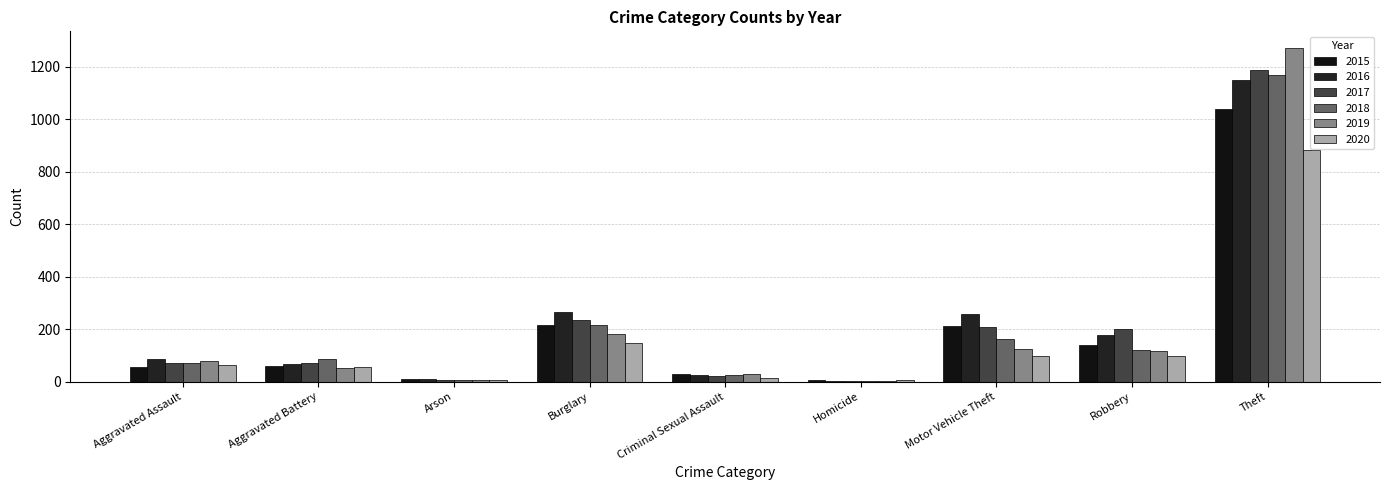

What is the spread (max minus min) of values at Arson?

7